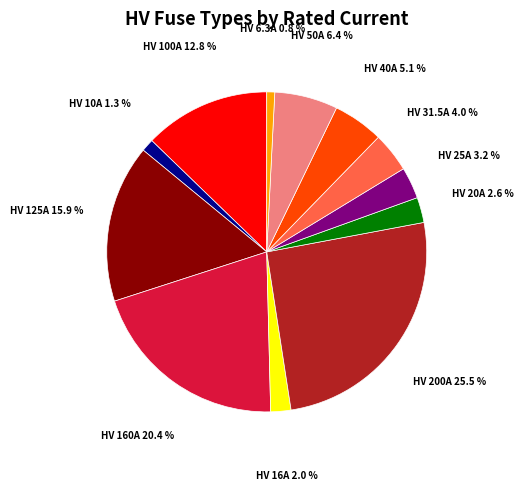

Is there any slice that represents more than half of the pie?

No